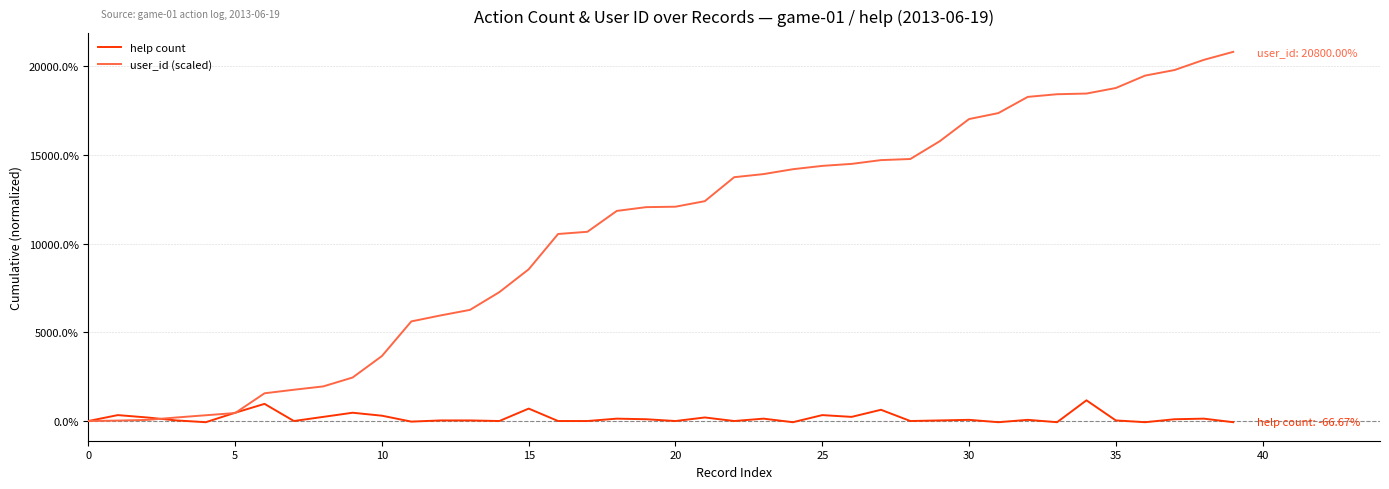

What are all the series names shown in the legend?

help count, user_id (scaled)